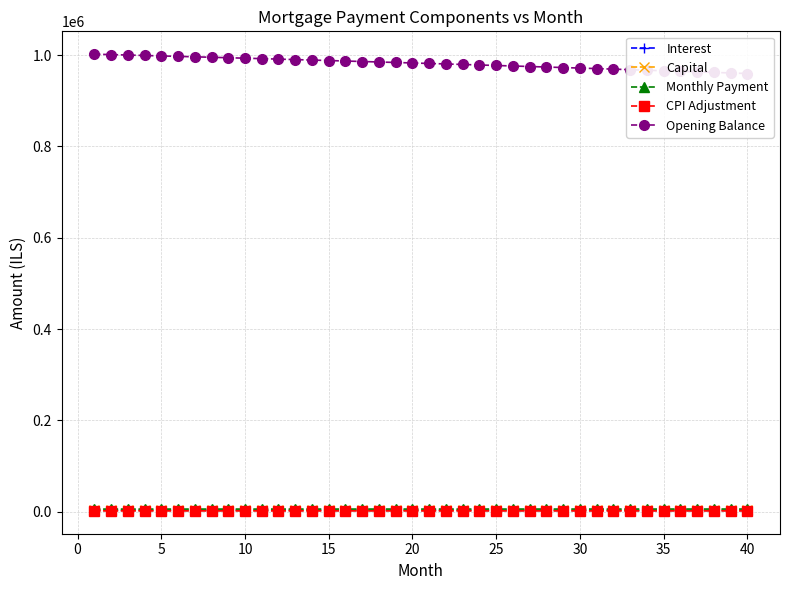

The CPI Adjustment series shows 434.8 at 5. True or false?

False